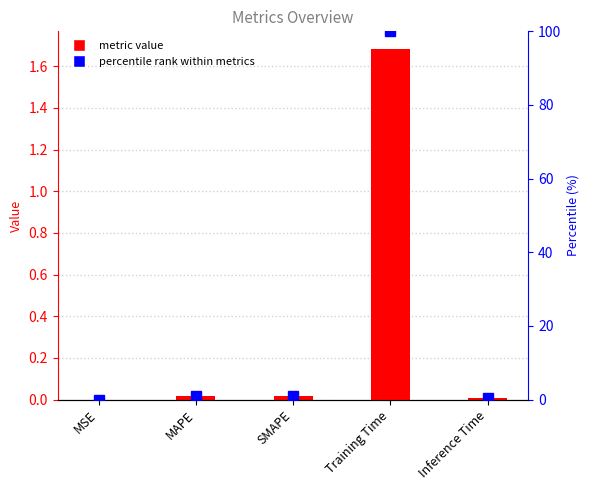

What is the difference between the second highest and second lowest values in the percentile rank series?

0.7